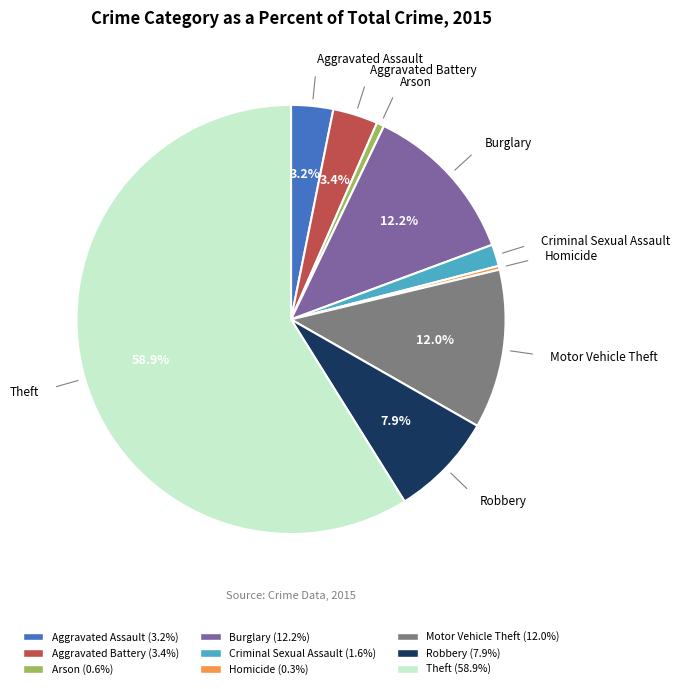

Which slice represents more than half of the pie?

Theft